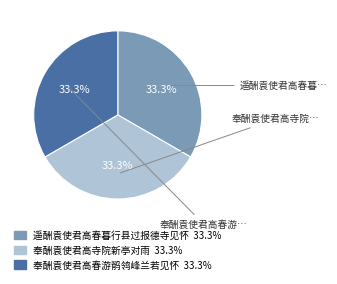

To the nearest percent, what is the combined percentage of 奉酬袁使君高寺院新亭对雨 and 奉酬袁使君高春游鹡鸰峰兰若见怀?

67%